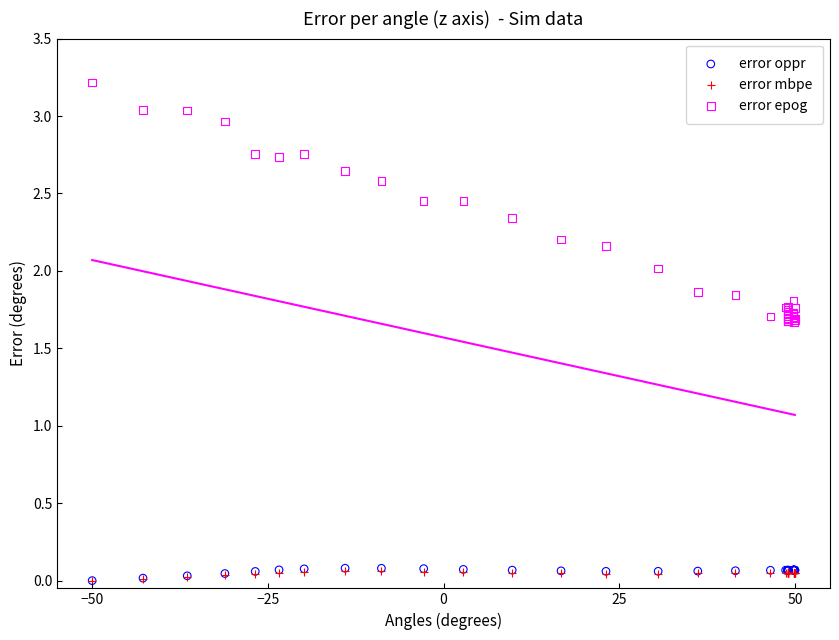

Which series has the widest spread of Y values?

error epog